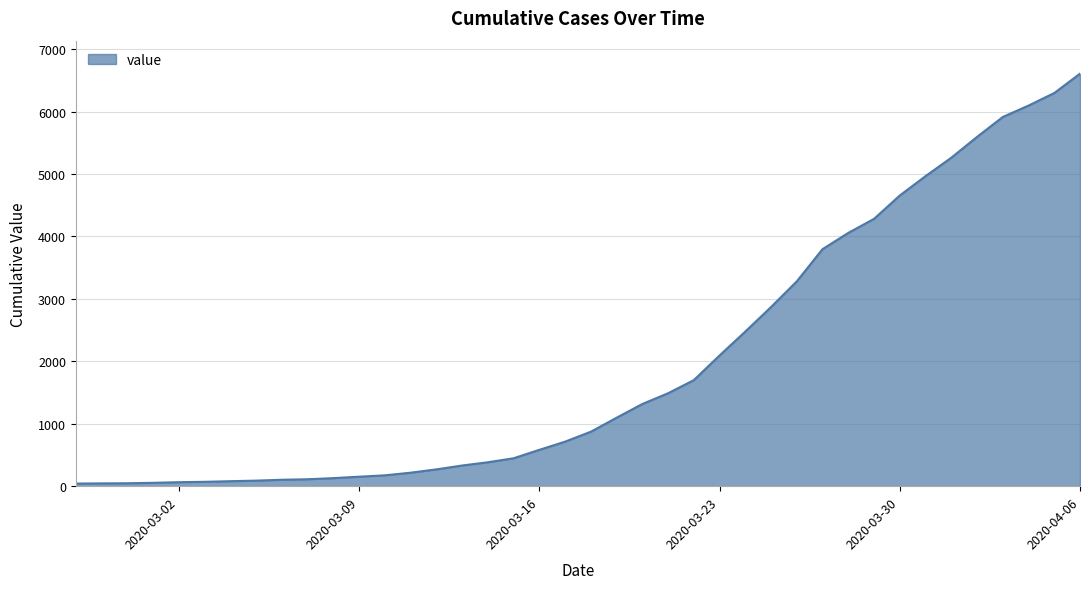

What is the difference between the maximum and minimum values?

6564